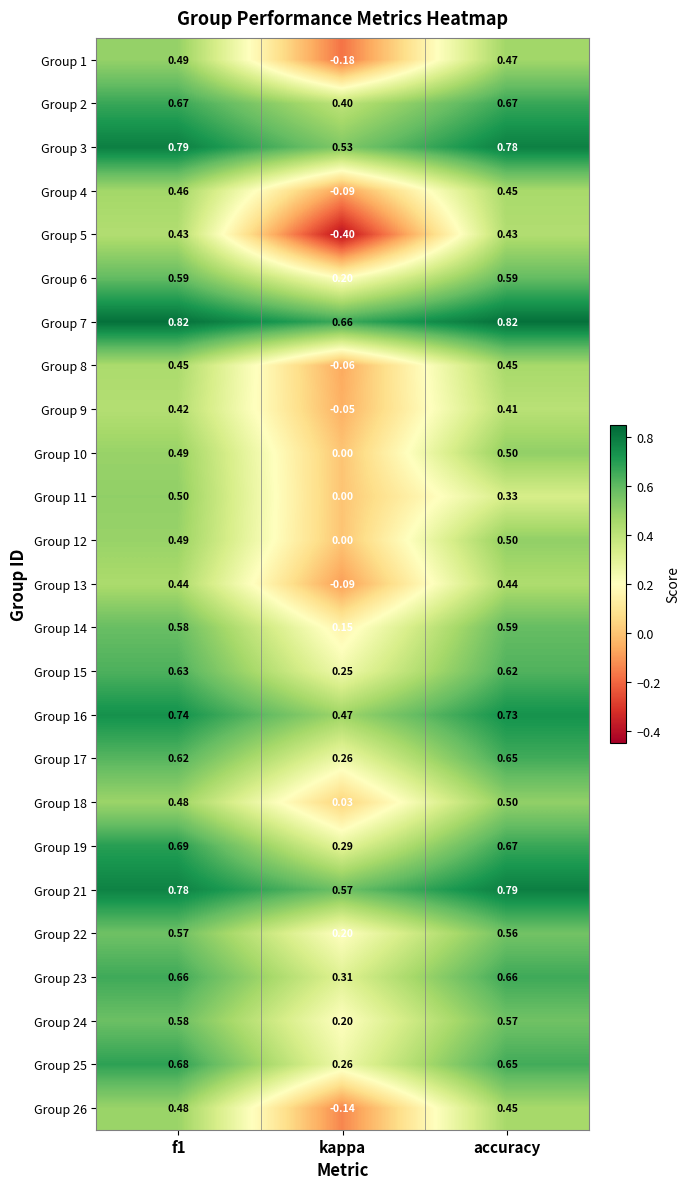

At which category is the sum across all series the highest?

f1